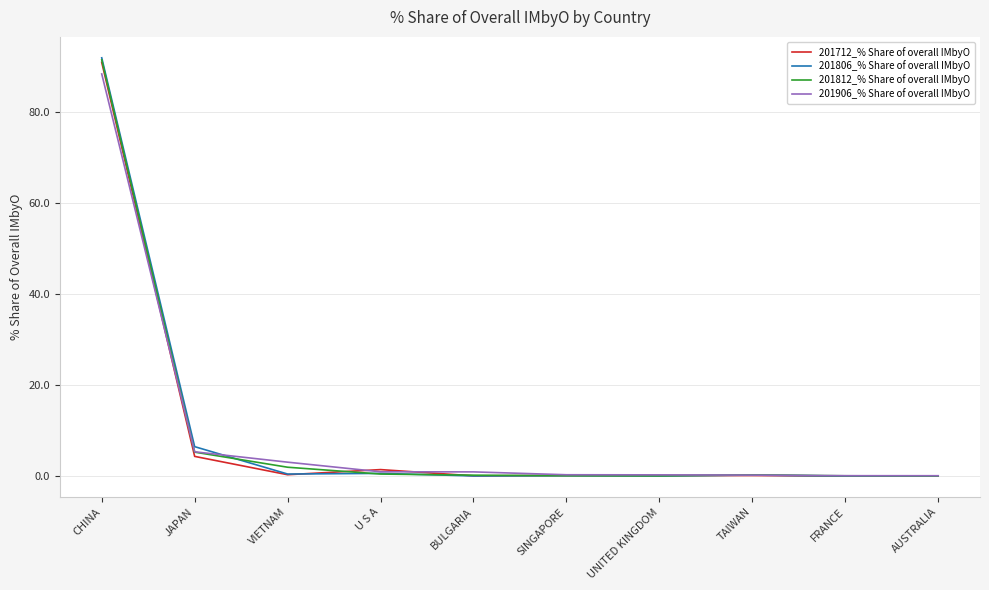

At how many categories does at least one series exceed 11?

1